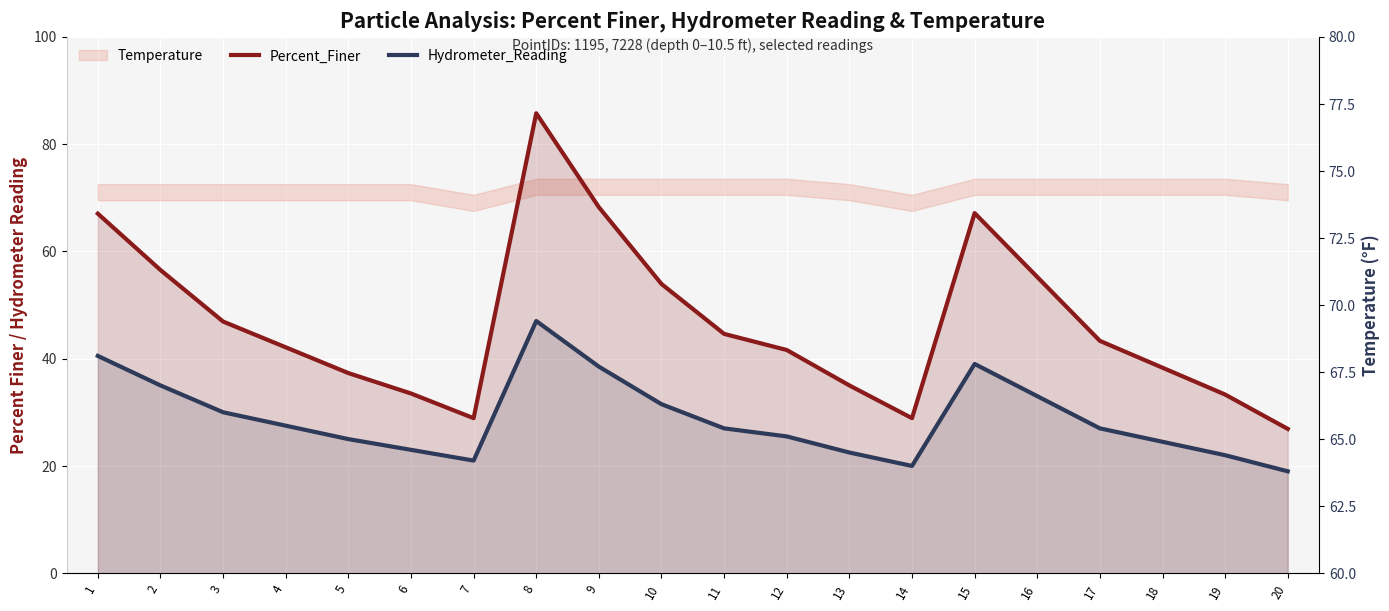

Where is Hydrometer_Reading nearest to the value 33?

16